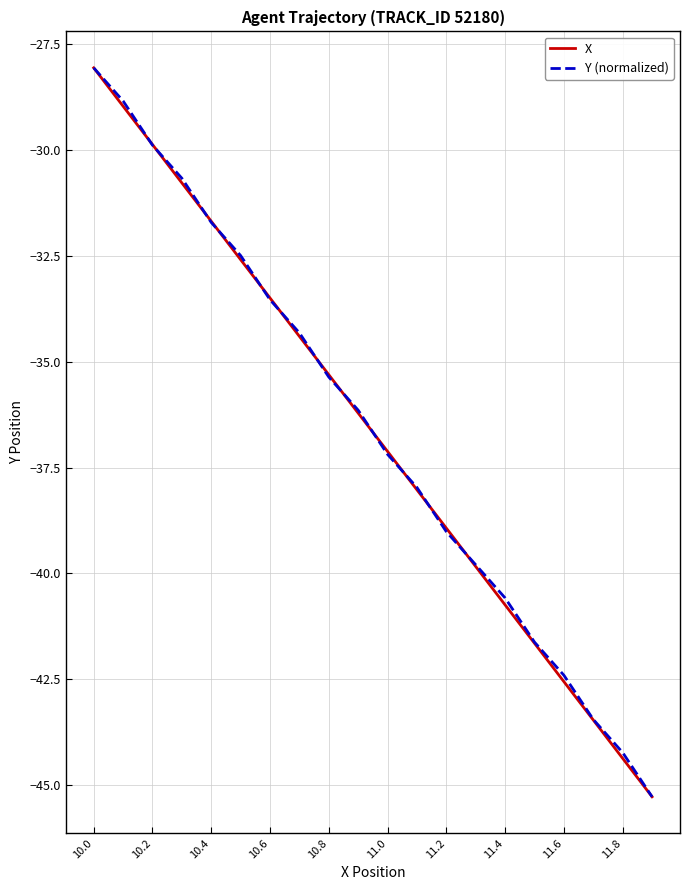

What is the maximum value shown in the chart?

-28.1